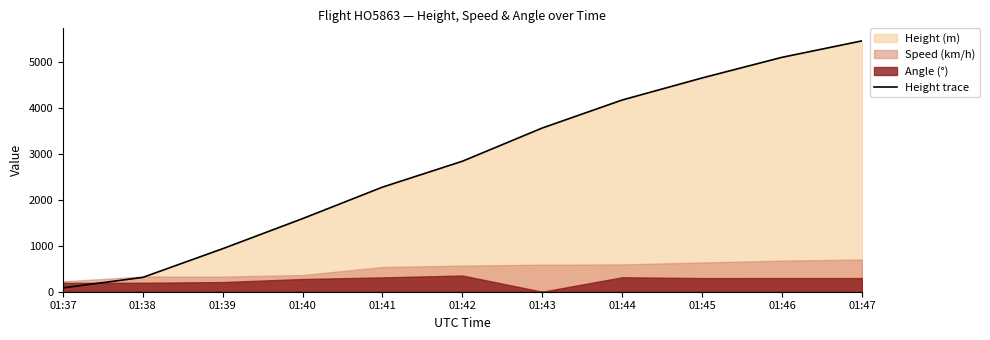

What is the ratio of the value at 01:42 to the value at 01:41?

1.2